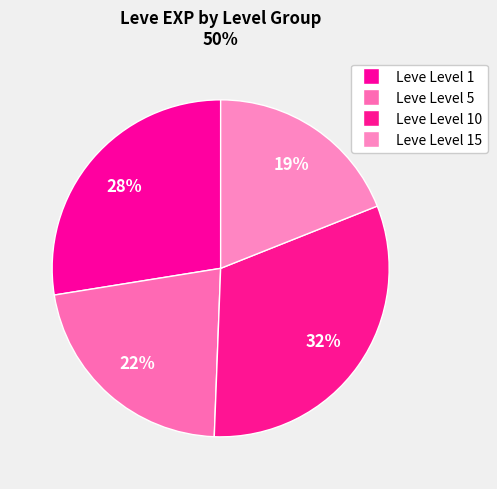

Is there a majority slice in this chart?

No